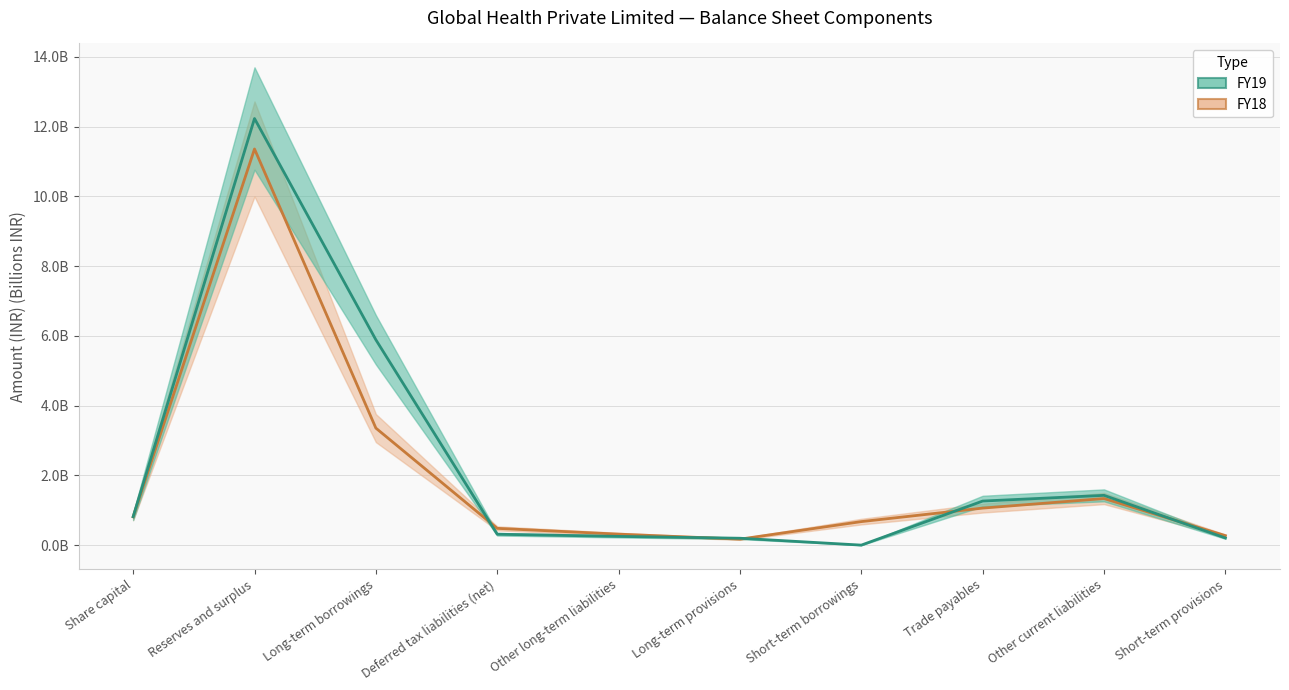

The value of FY18 at Deferred tax liabilities (net) is 0.8. True or false?

False